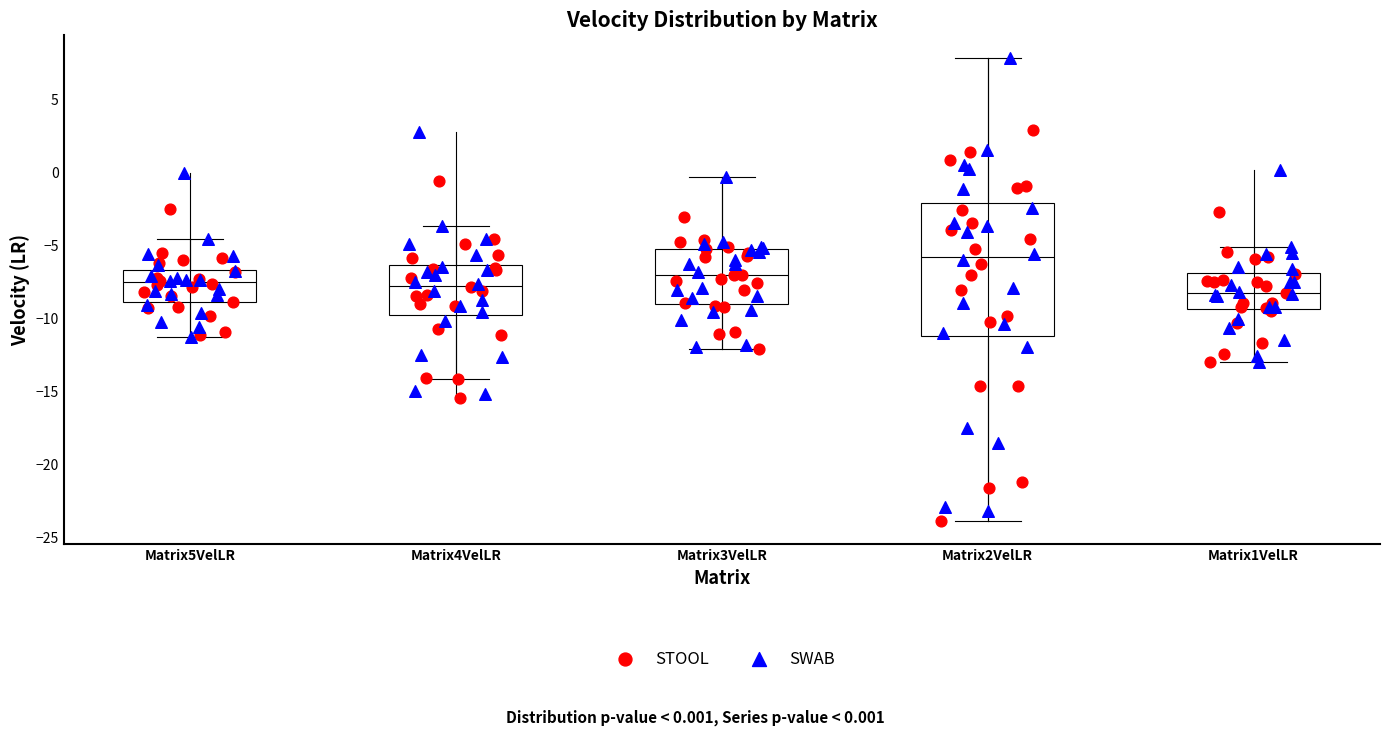

Which box is the tallest, from its lower edge to its upper edge?

Matrix2VelLR